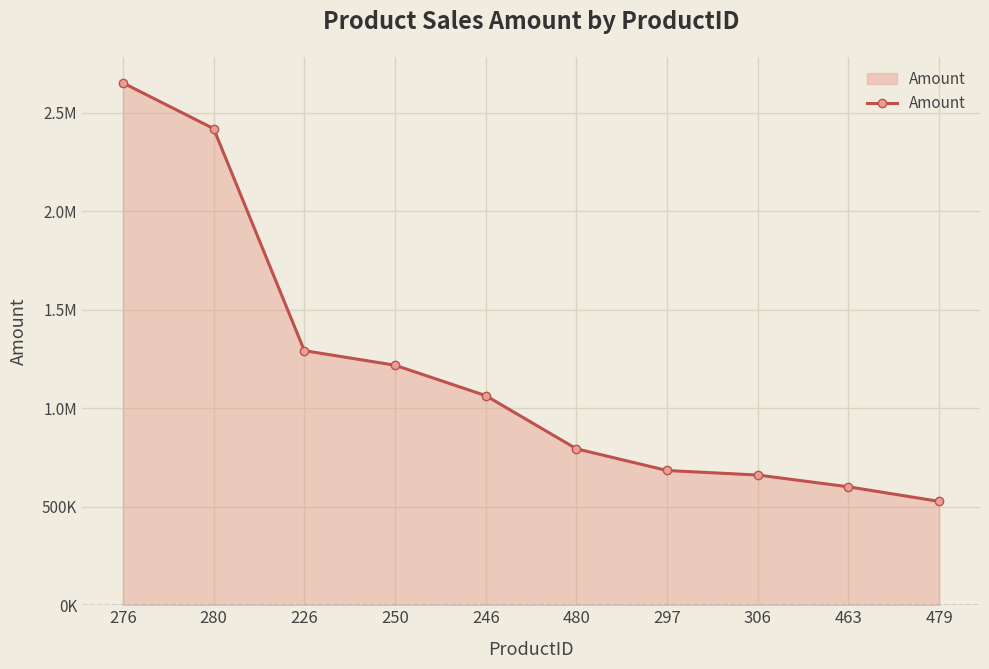

What is the average value?

1191570